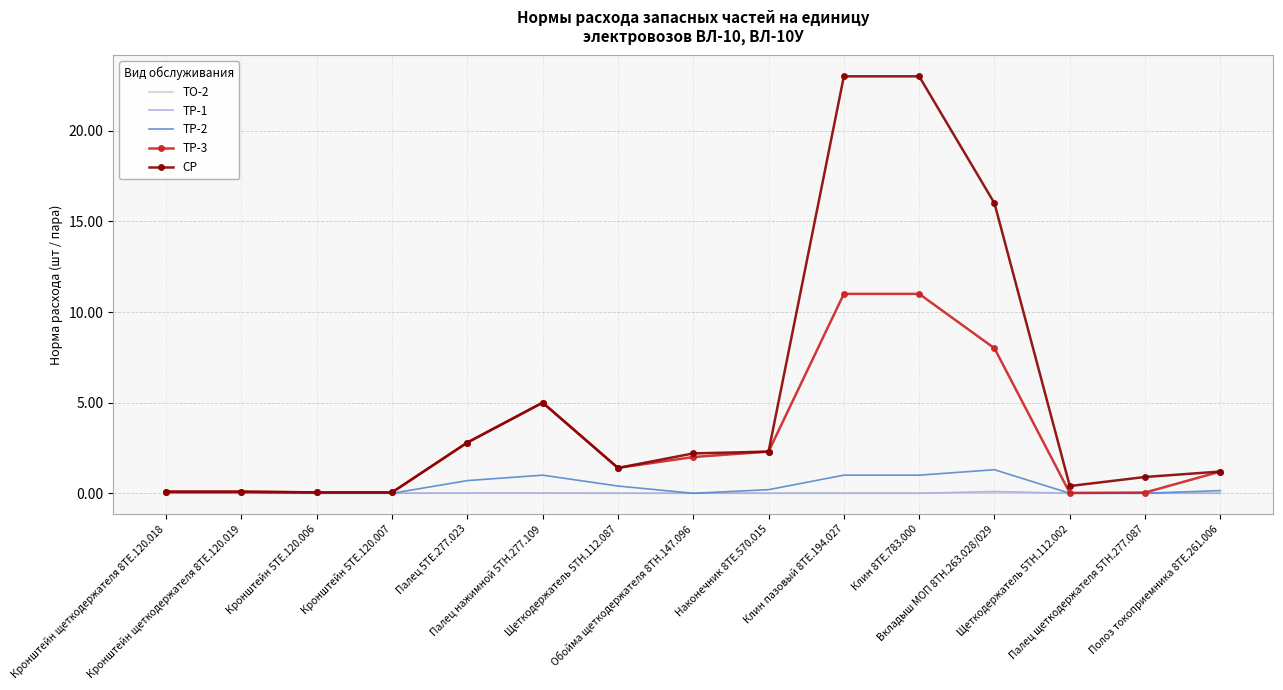

How many distinct data groups are displayed?

5